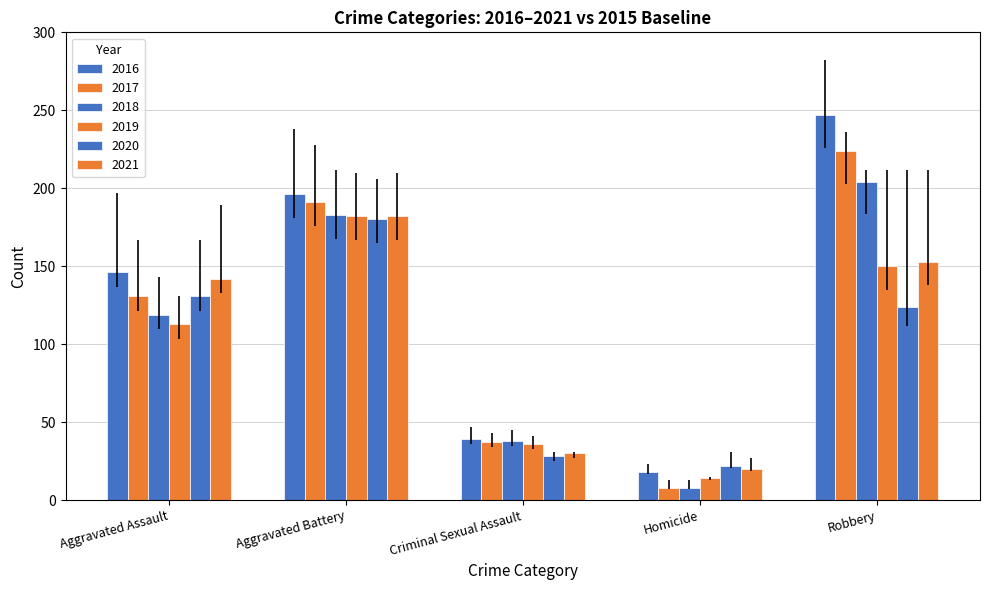

How many bars are there in each group?

6